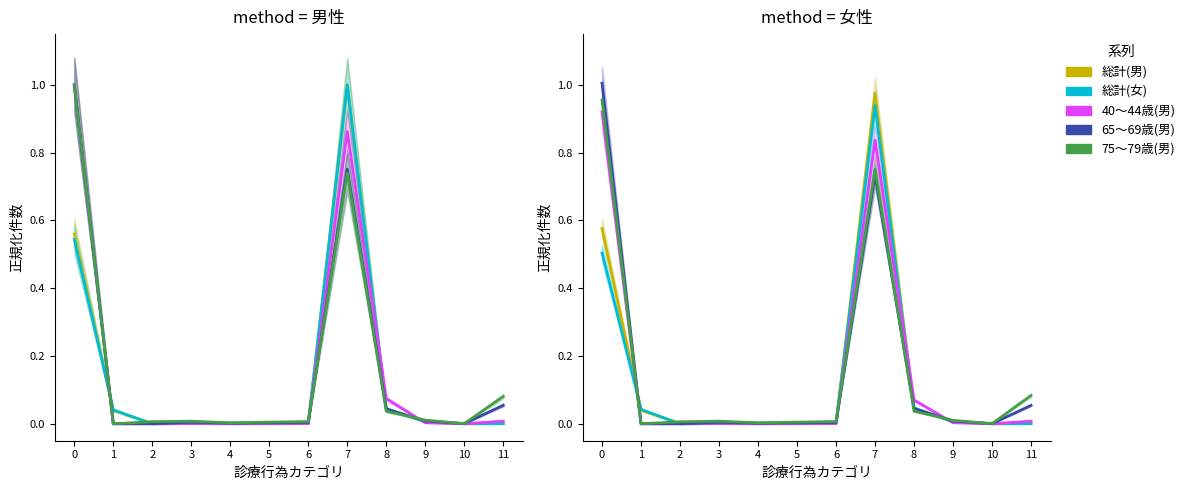

What is the value of the 75～79歳(男) point at the 8th from the left?

0.8